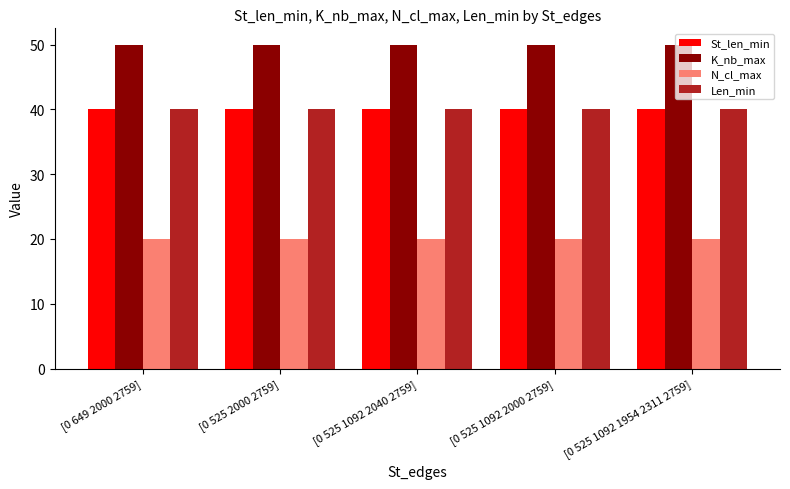

What is the sum of all N_cl_max values?

100